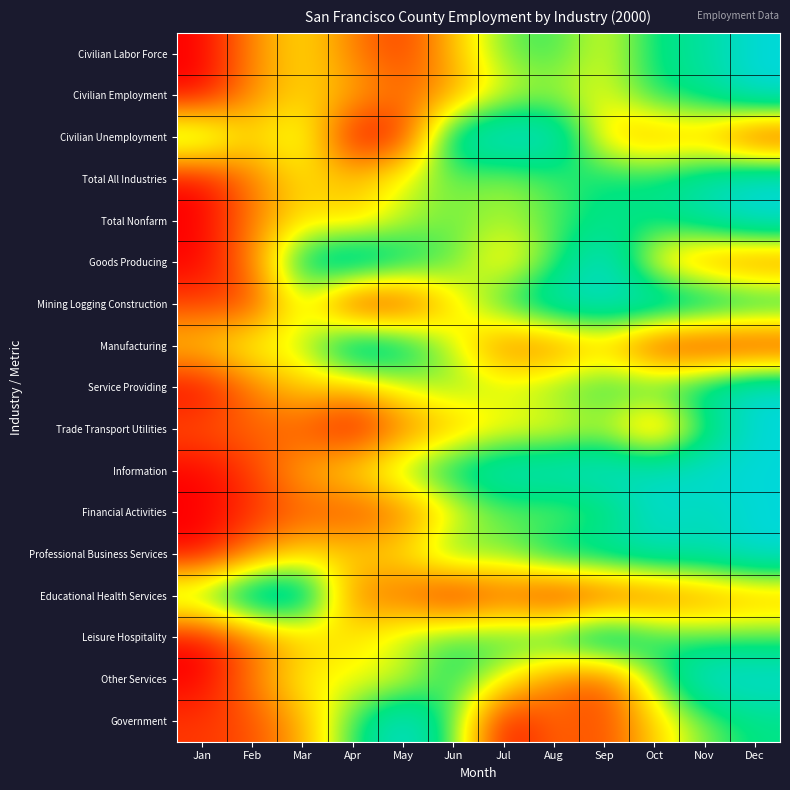

Rank the series at Sep from highest to lowest value.

Goods Producing, Leisure Hospitality, Information, Mining Logging Construction, Professional Business Services, Total All Industries, Total Nonfarm, Service Providing, Financial Activities, Trade Transport Utilities, Civilian Labor Force, Civilian Employment, Civilian Unemployment, Manufacturing, Government, Other Services, Educational Health Services